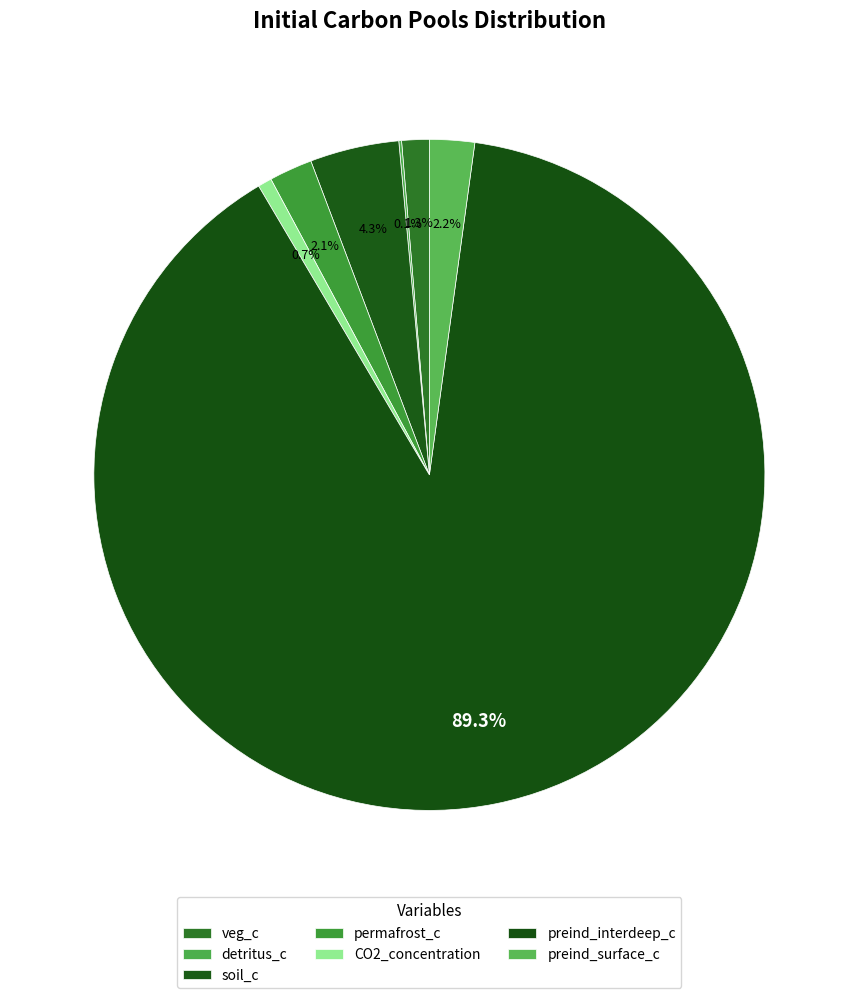

What percentage is the preind_surface_c slice, to the nearest percent?

2%